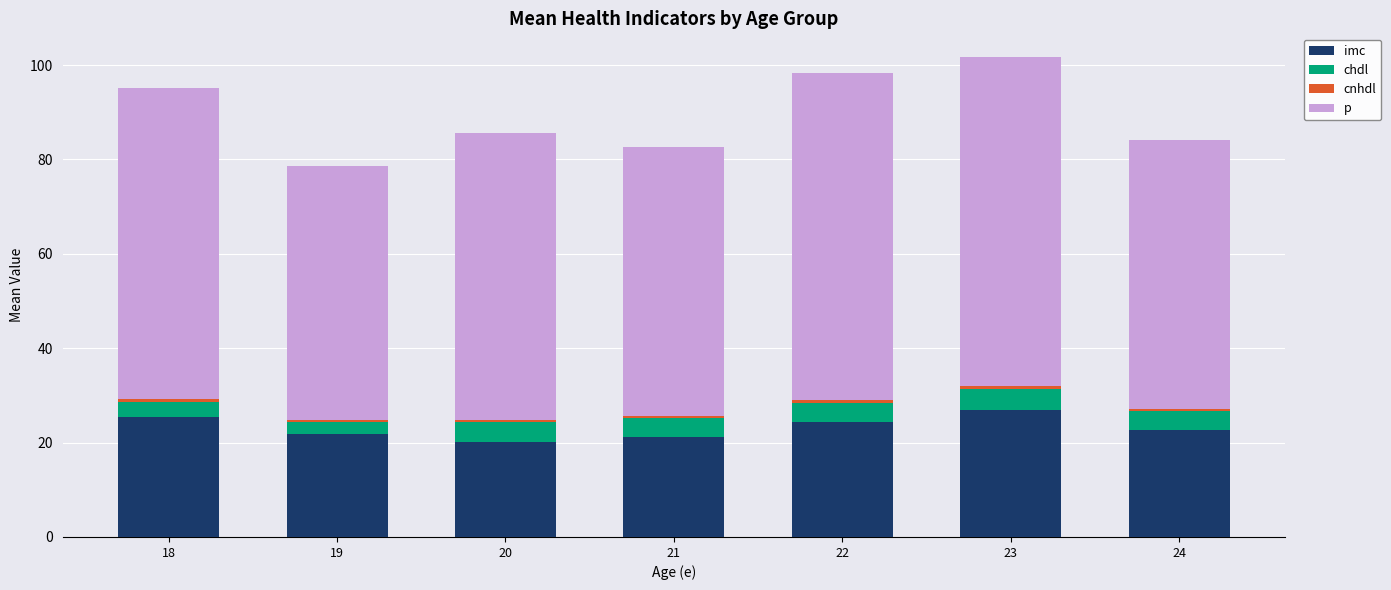

What is the difference between the maximum and second lowest values in the imc series?

5.8